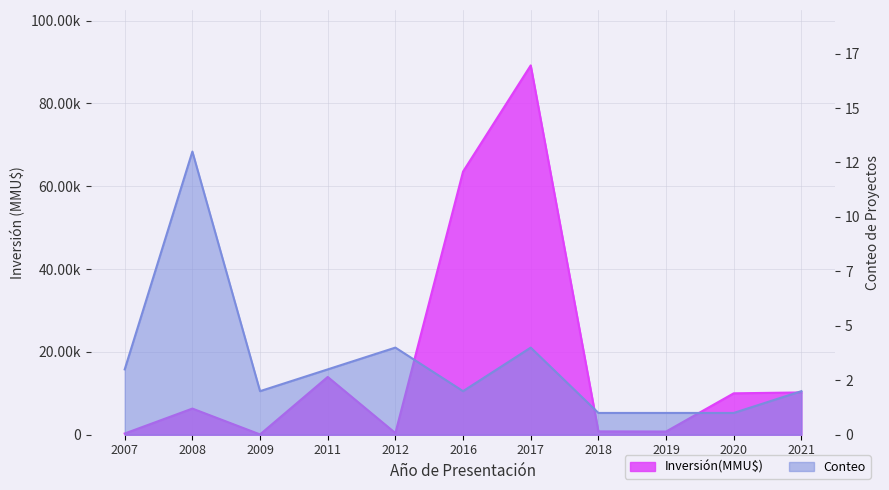

At 2008, list the series in order from smallest to largest.

Conteo, Inversión(MMU$)